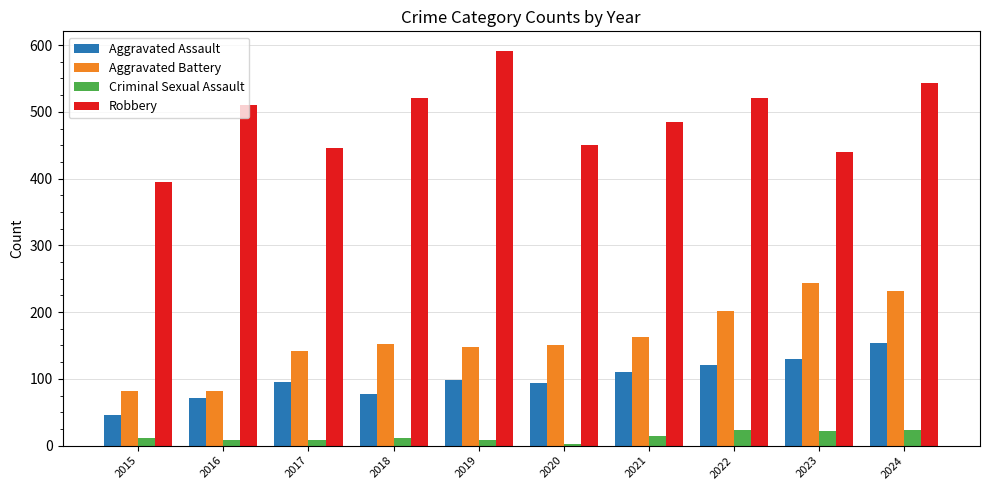

What is the average value of the Robbery series?

490